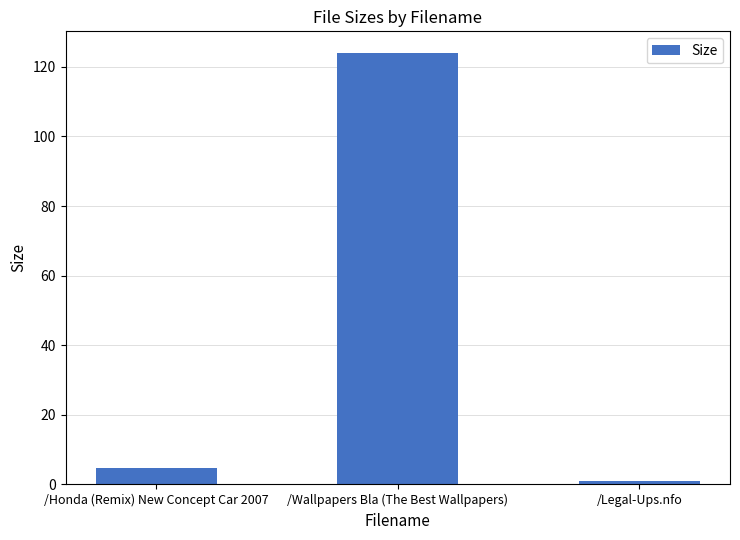

What is the sum of the values at /Honda (Remix) New Concept Car 2007 and /Wallpapers Bla (The Best Wallpapers)?

128.7